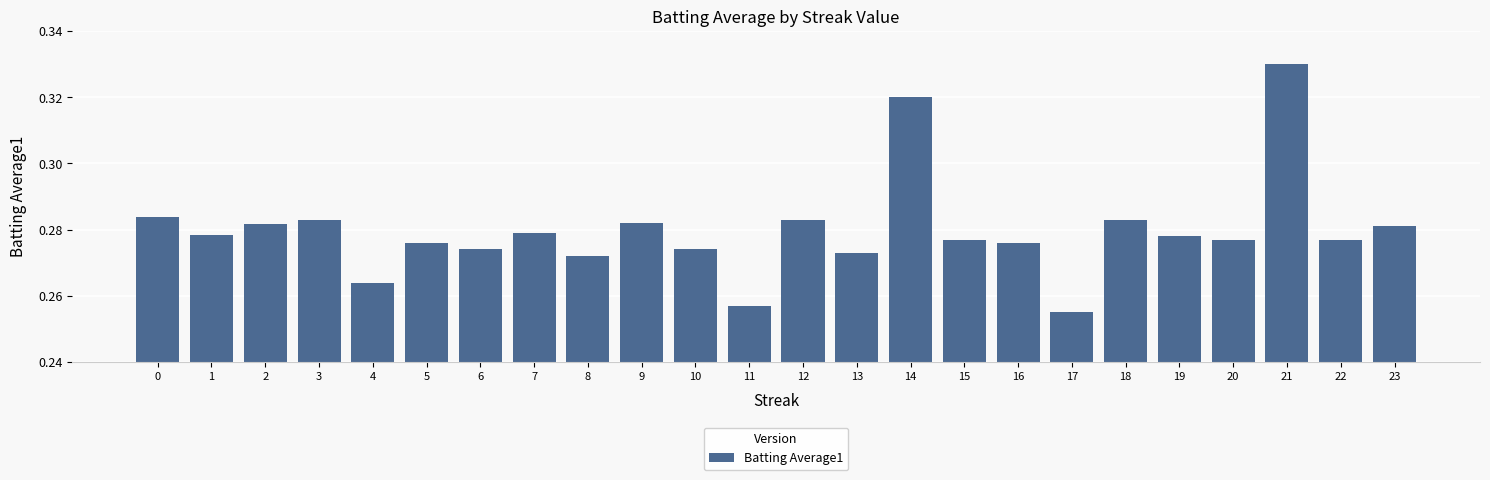

The chart shows a value of 0.1 at 17. True or false?

False